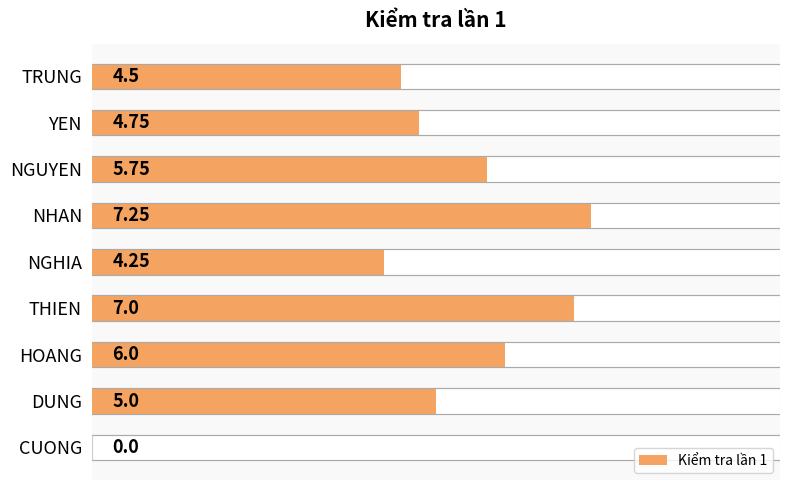

What is the average value?

4.9